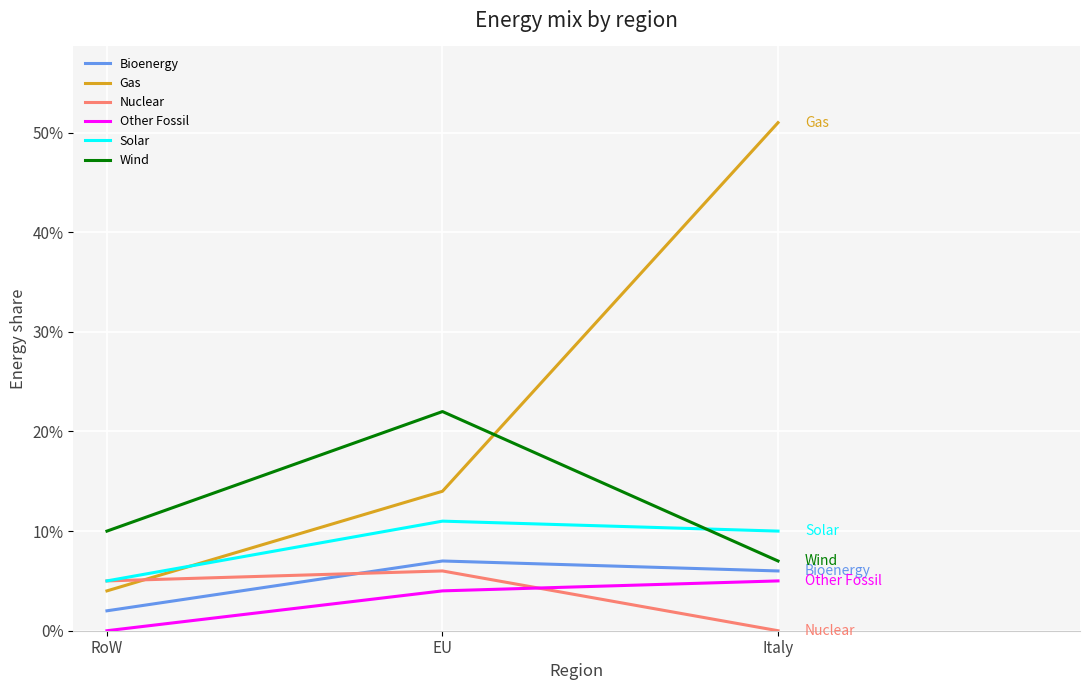

At which label does Nuclear reach its peak?

EU